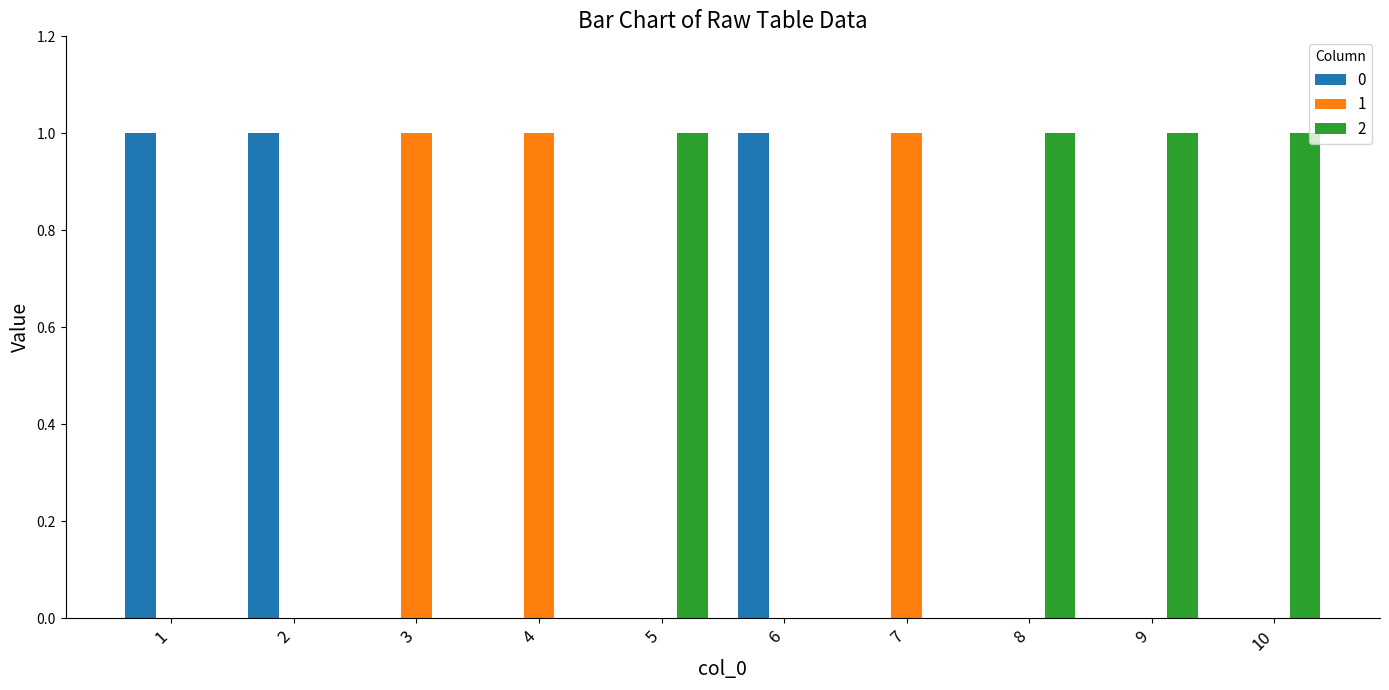

How many categories are shown in the chart?

10